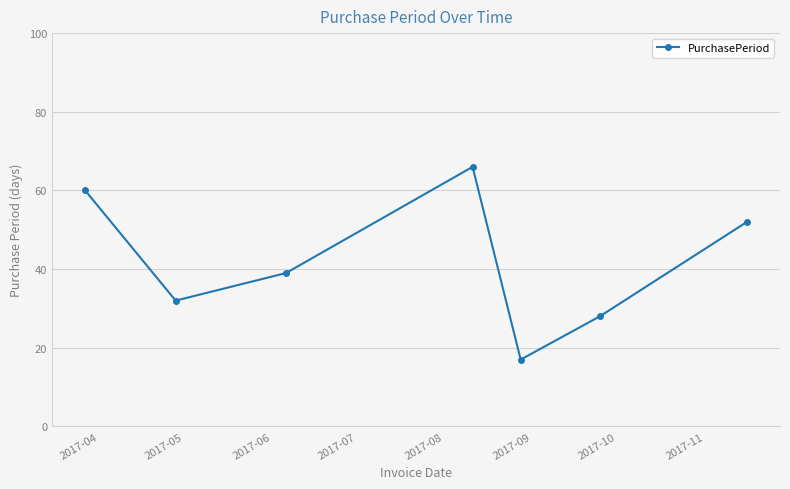

What is the maximum value shown in the chart?

66